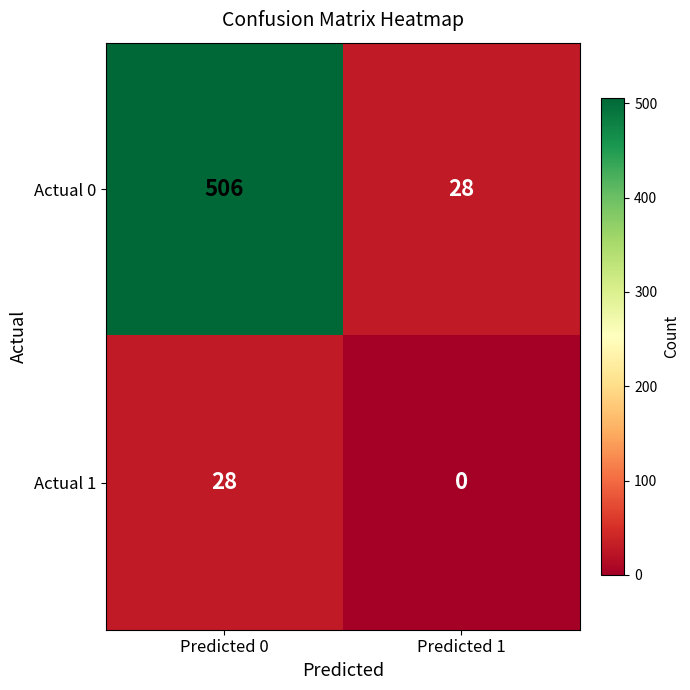

How many data points in Actual 0 are less than 506?

1